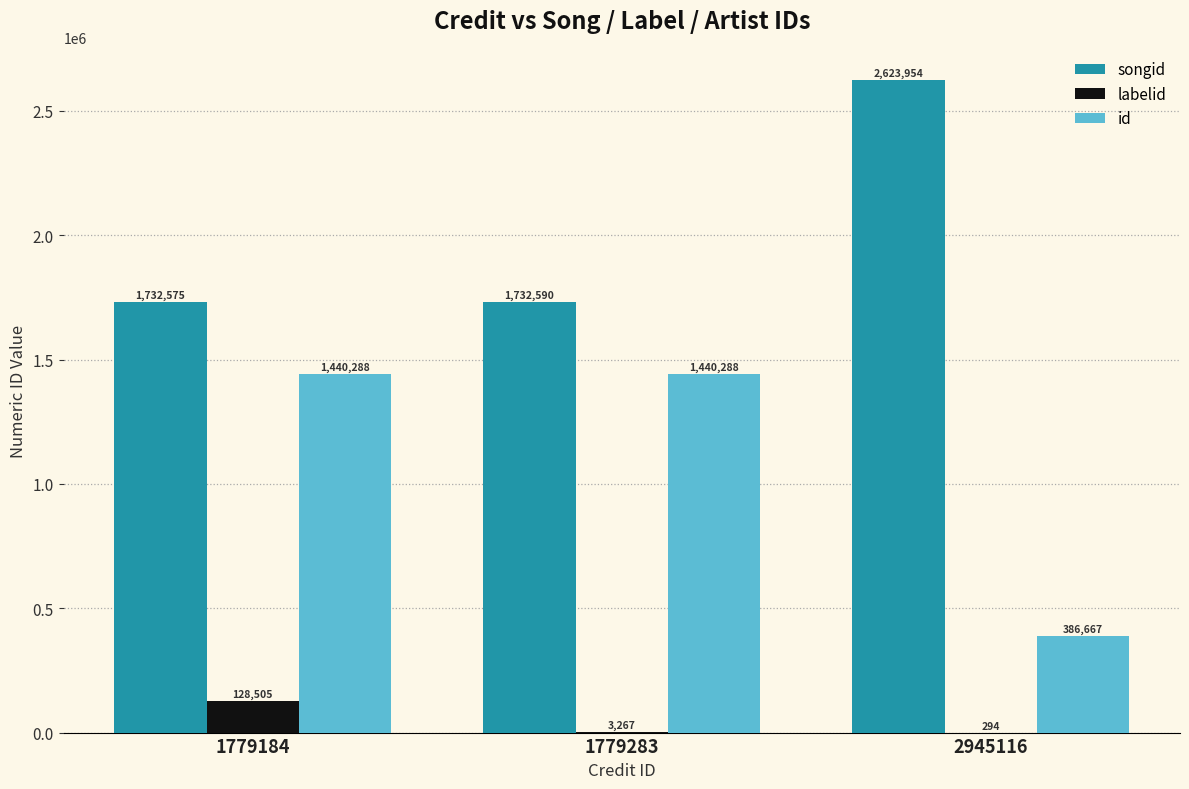

At which label is id closest to 913477?

2945116